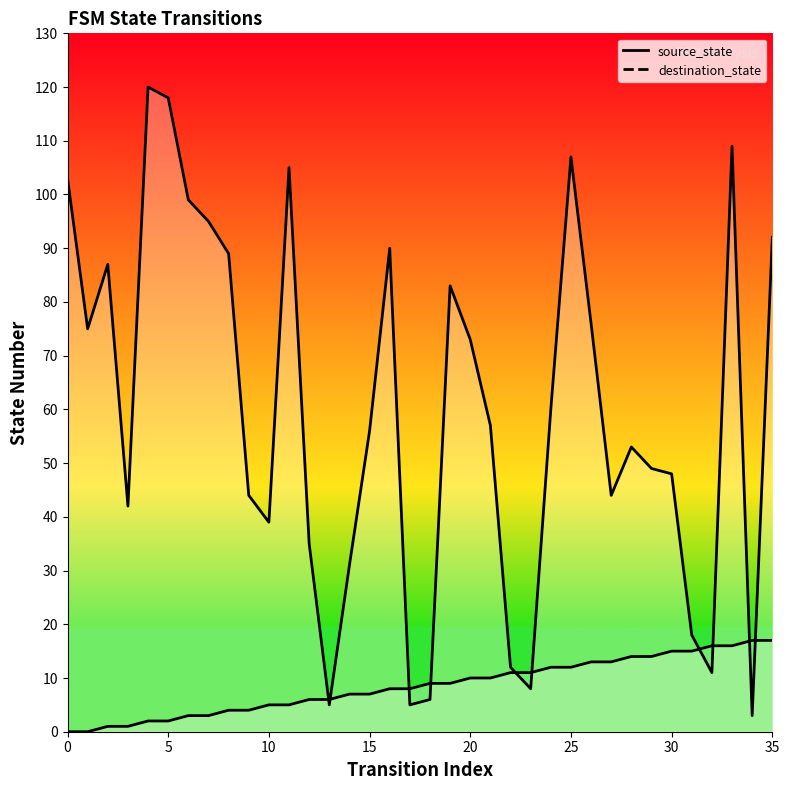

What is the value of the destination_state point at the 19th from the left?

6